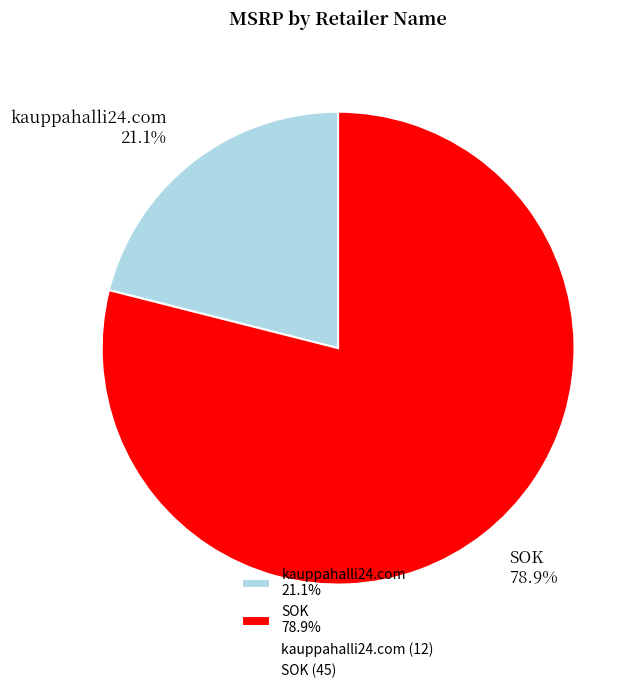

Rank the categories by value from lowest to highest.

kauppahalli24.com, SOK